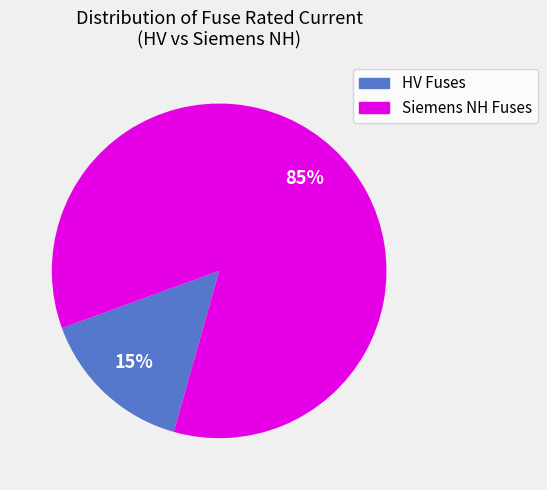

What percentage is the HV Fuses slice, to the nearest percent?

15%